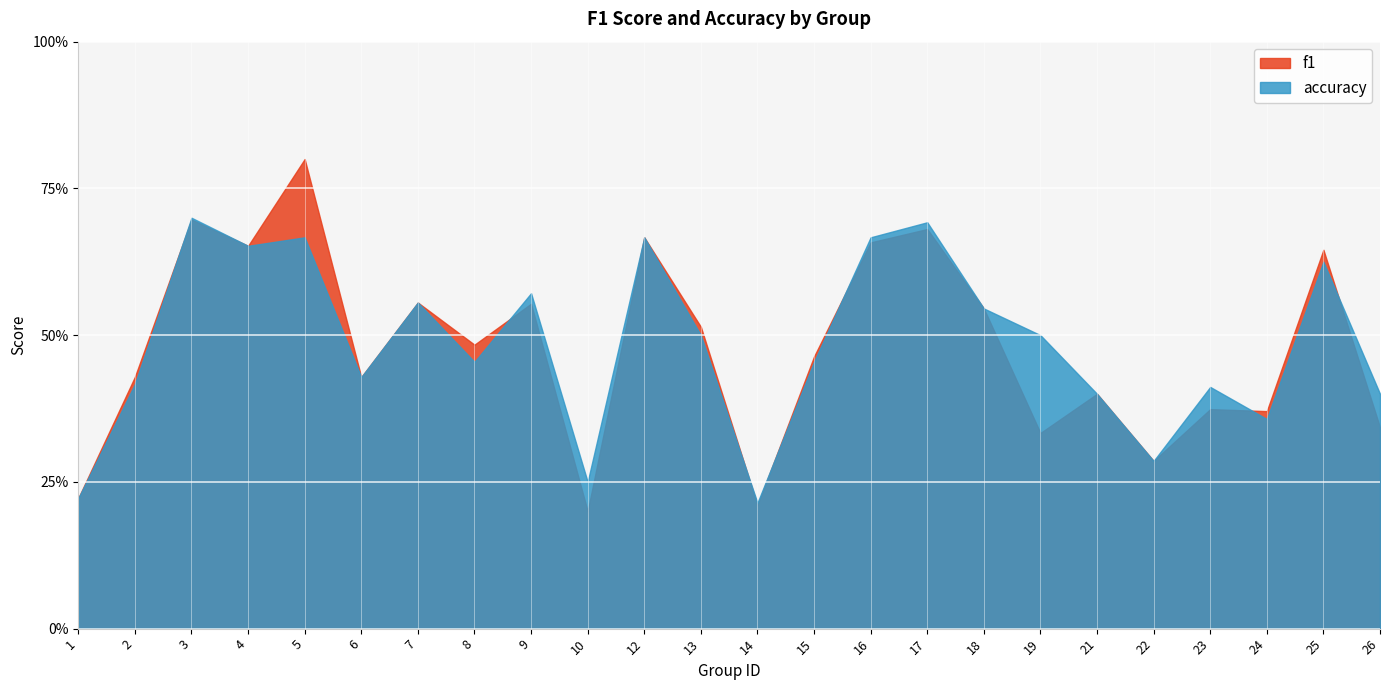

Reading left to right, transcribe all the data shown in this chart.

f1: 0.2	0.4	0.7	0.7	0.8	0.4	0.6	0.5	0.6	0.2	0.7	0.5	0.2	0.5	0.7	0.7	0.5	0.3	0.4	0.3	0.4	0.4	0.6	0.3
accuracy: 0.2	0.4	0.7	0.7	0.7	0.4	0.6	0.5	0.6	0.2	0.7	0.5	0.2	0.5	0.7	0.7	0.5	0.5	0.4	0.3	0.4	0.4	0.6	0.4